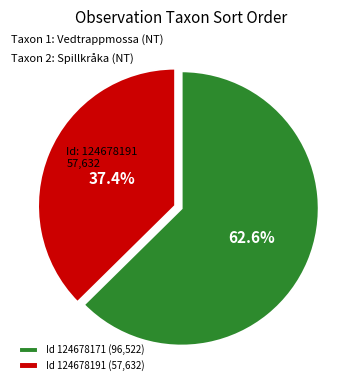

How many slices are in this pie chart?

2